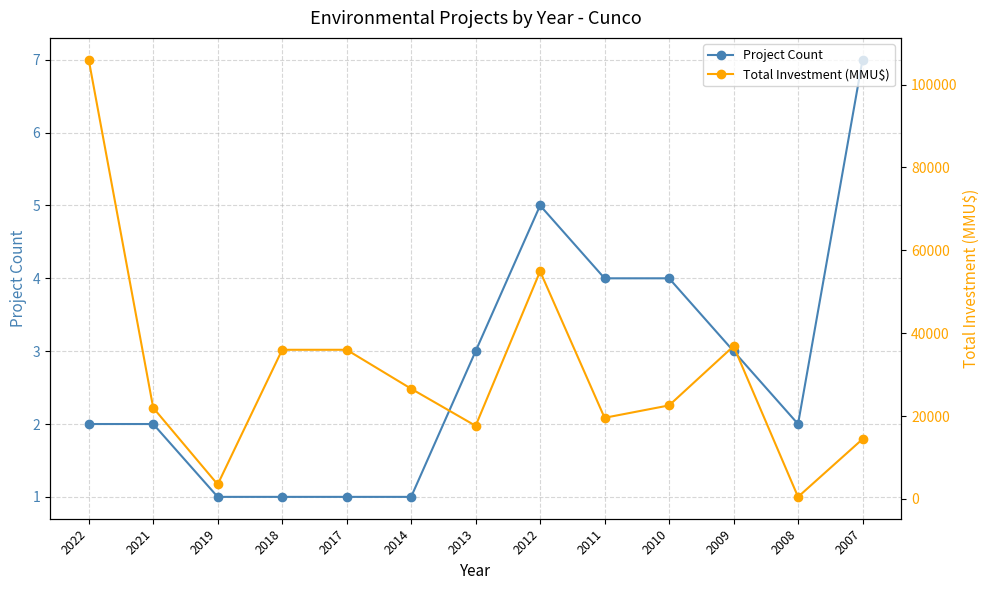

Between 2013 and 2009, which series saw the biggest shift?

Total Investment (MMU$)